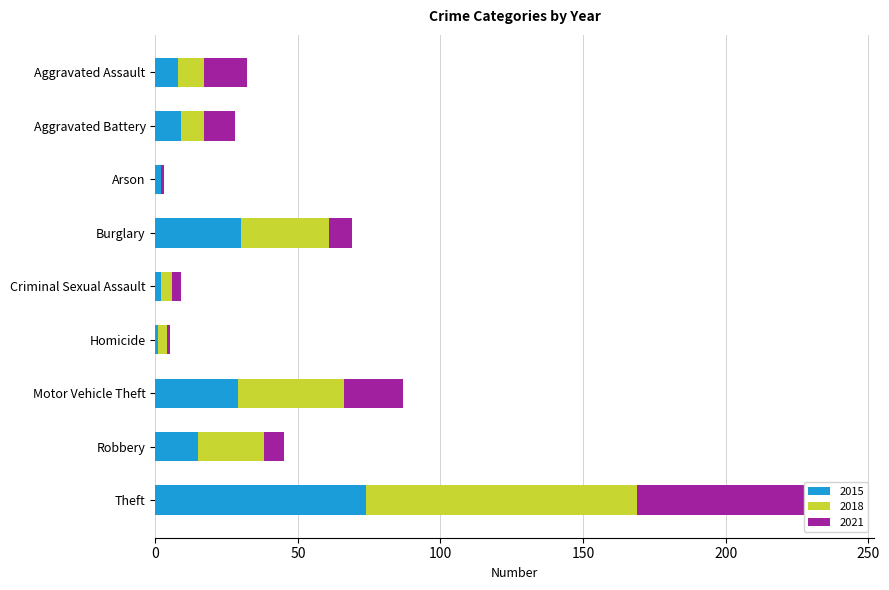

Which series has the largest total across all categories?

2018